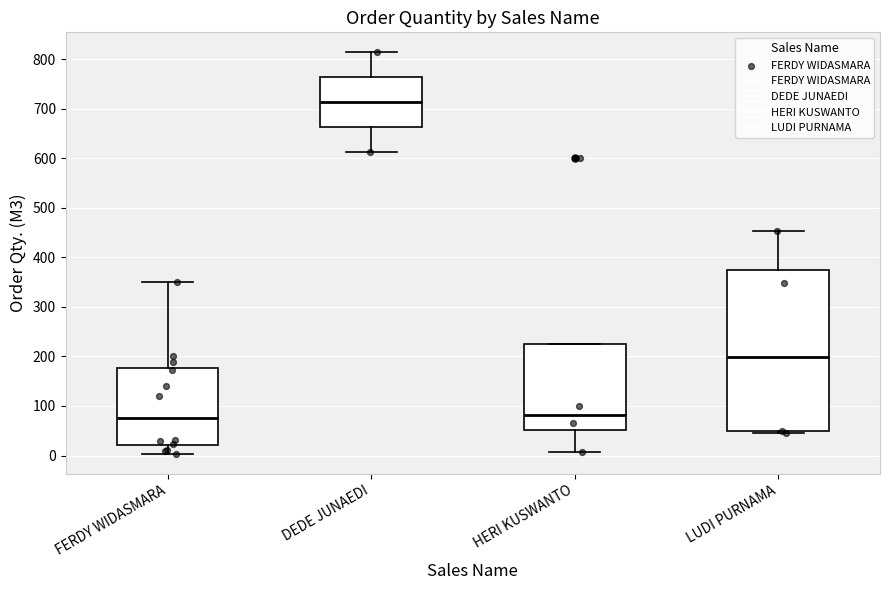

Comparing the boxes themselves (not the whiskers), which one is the tallest?

LUDI PURNAMA